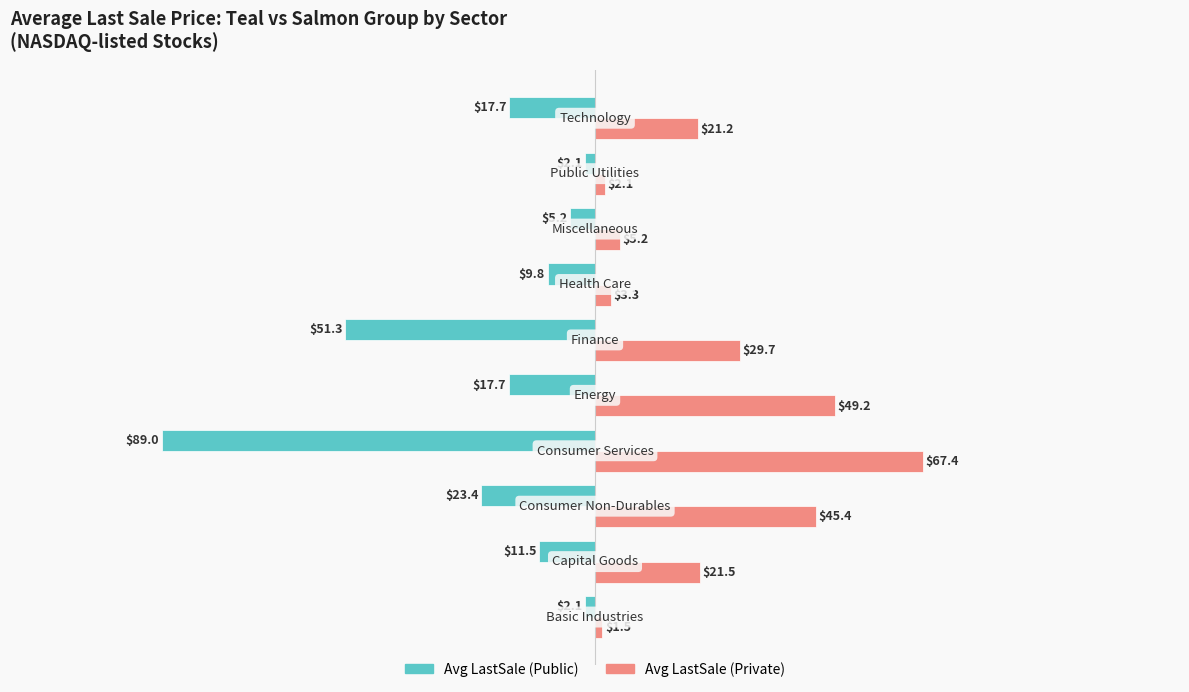

Which series has the largest total across all categories?

Avg LastSale (Private)